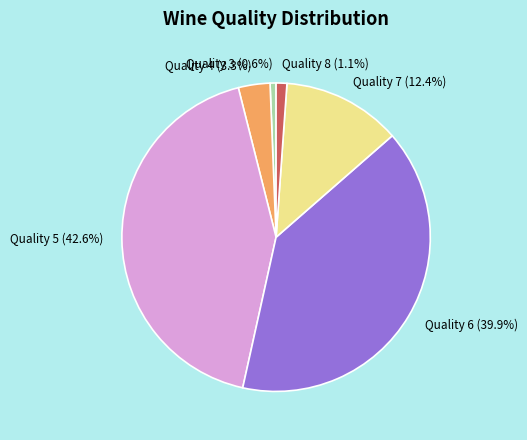

How many segments does this pie chart have?

6